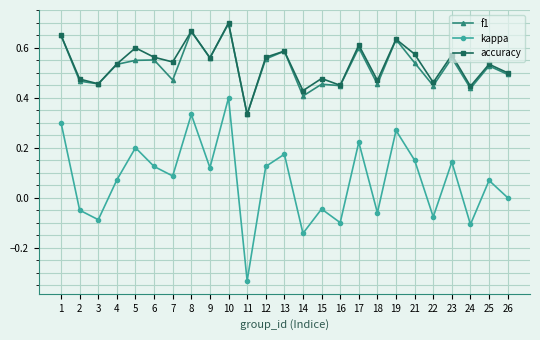

True or false: kappa and f1 intersect in this chart.

False